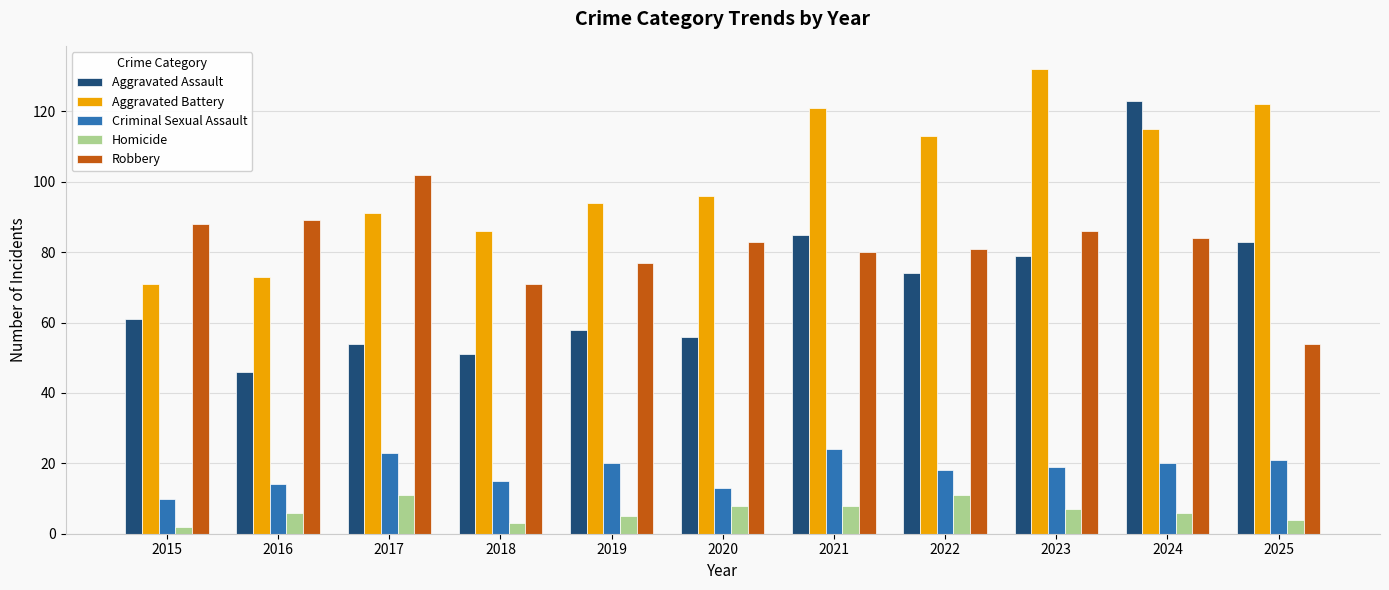

Reading left to right, transcribe all the data shown in this chart.

Aggravated Assault: 2015=61	2016=46	2017=54	2018=51	2019=58	2020=56	2021=85	2022=74	2023=79	2024=123	2025=83
Aggravated Battery: 2015=71	2016=73	2017=91	2018=86	2019=94	2020=96	2021=121	2022=113	2023=132	2024=115	2025=122
Criminal Sexual Assault: 2015=10	2016=14	2017=23	2018=15	2019=20	2020=13	2021=24	2022=18	2023=19	2024=20	2025=21
Homicide: 2015=2	2016=6	2017=11	2018=3	2019=5	2020=8	2021=8	2022=11	2023=7	2024=6	2025=4
Robbery: 2015=88	2016=89	2017=102	2018=71	2019=77	2020=83	2021=80	2022=81	2023=86	2024=84	2025=54